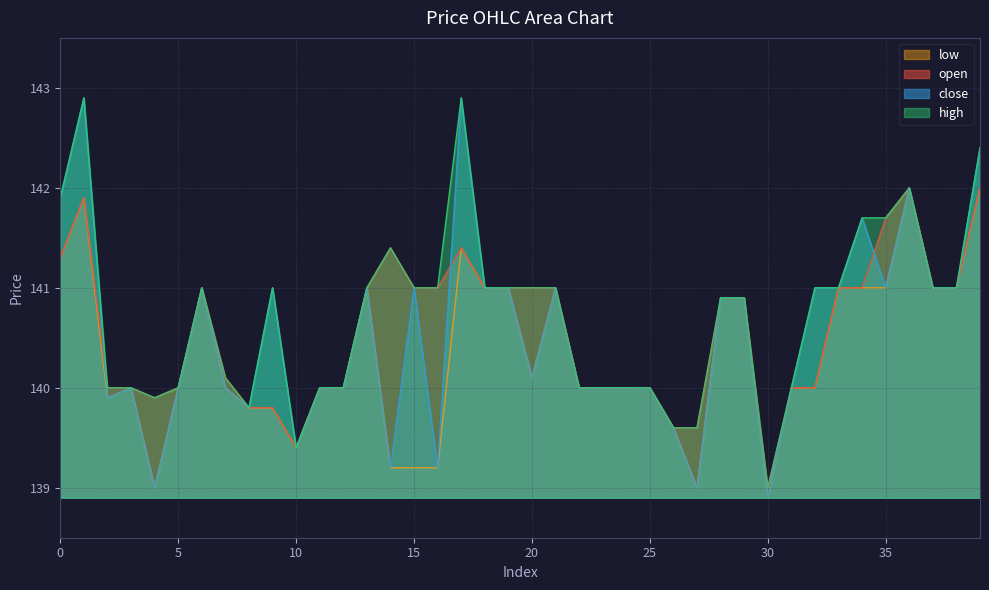

List the series in order of their peak value, lowest first.

open, low, close, high